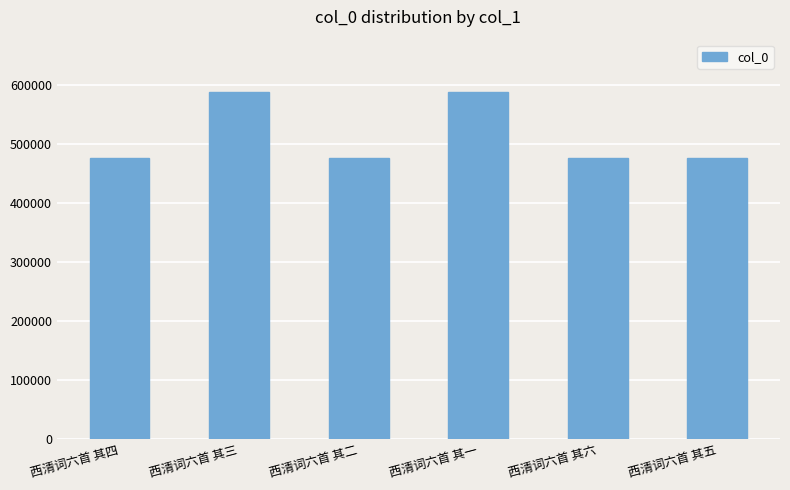

What is the smallest value displayed?

475798